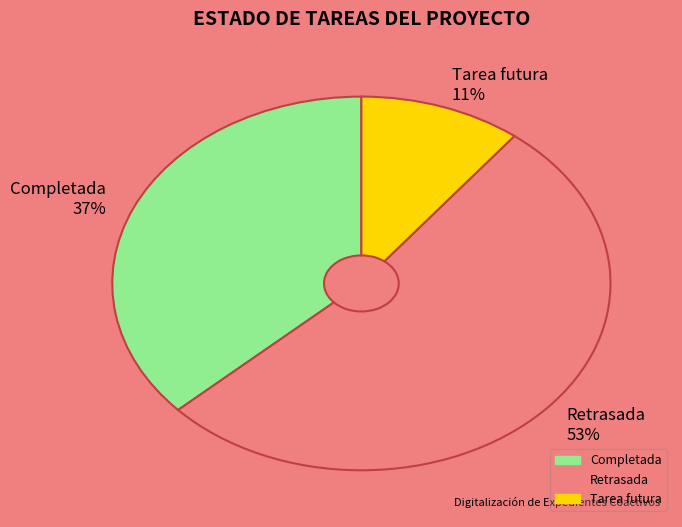

Do Tarea futura 11% and Completada 37% together represent more than half of the pie?

No